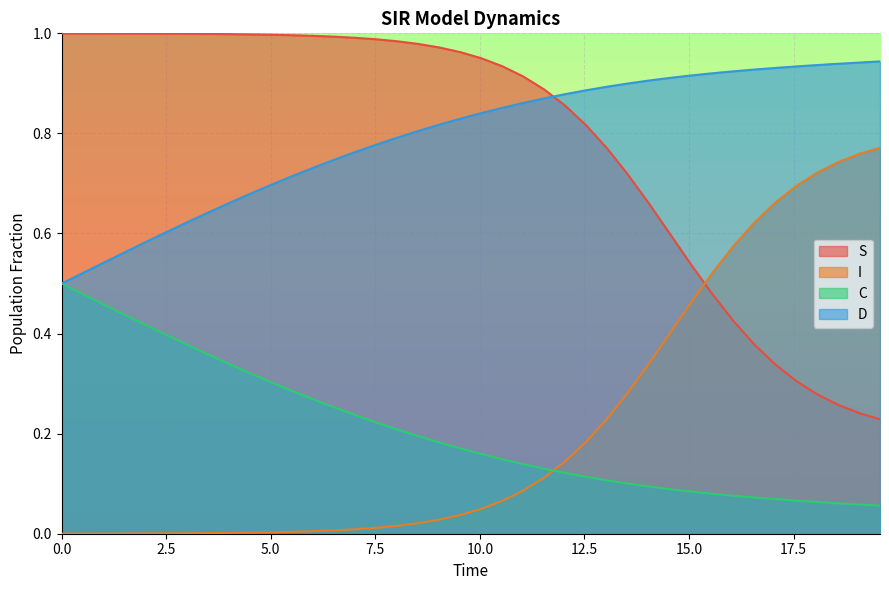

True or false: S and C cross at least once.

False